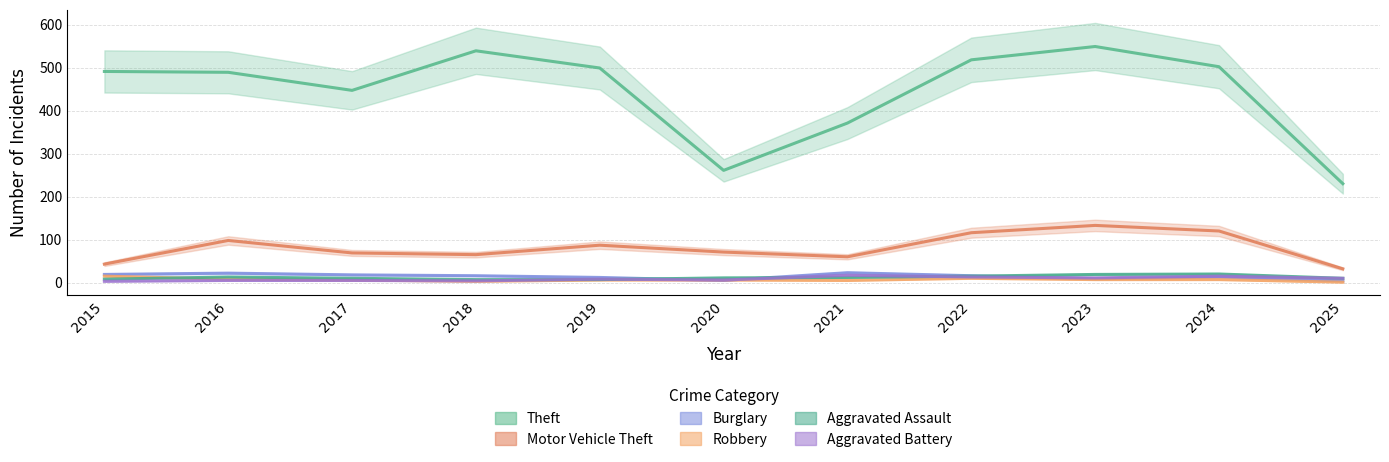

Between 2017 and 2022, which series saw the biggest shift?

Theft